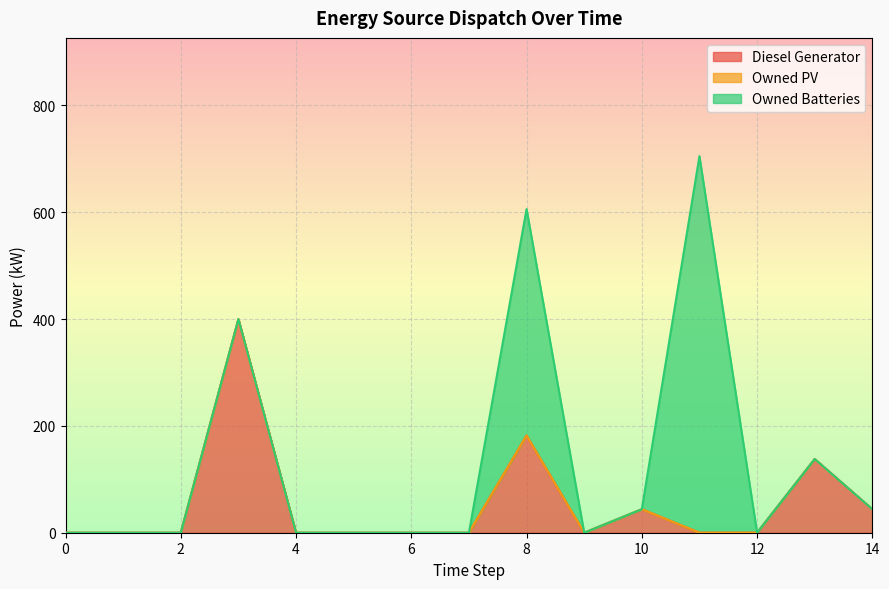

Reading left to right, list all the values displayed in this chart.

Diesel Generator: 0	0	0	400	0	0	0	0	182	0	44	0	0	138	44
Owned PV: 0	0	0	0	0	0	0	0	0	0	0	0	0	0	0
Owned Batteries: 0	0	0	0	0	0	0	0	424	0	0	705	0	0	0